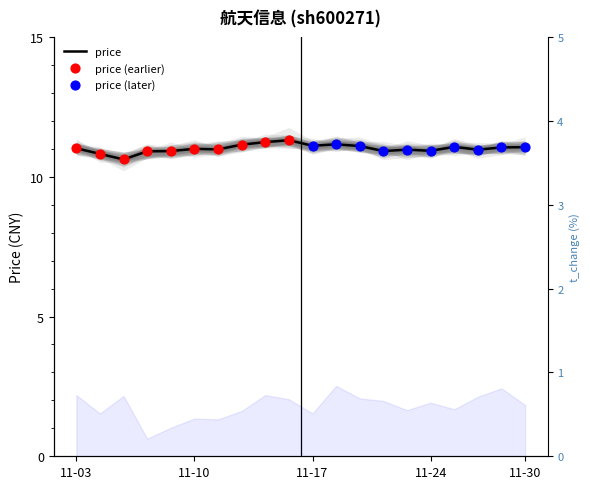

What is the ratio of the value at 2022-11-11 to the value at 2022-11-24?

1.0